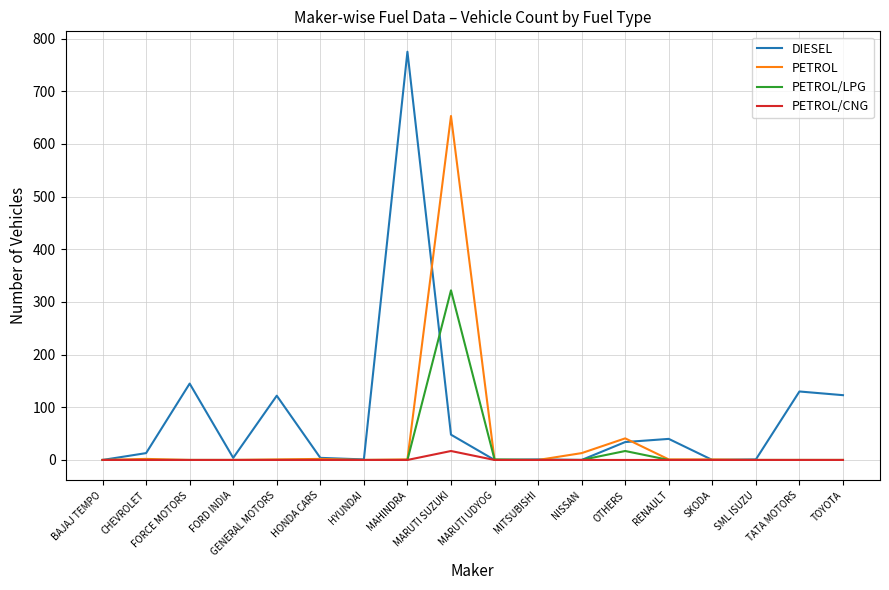

Does the chart display data point markers on the line(s)?

No